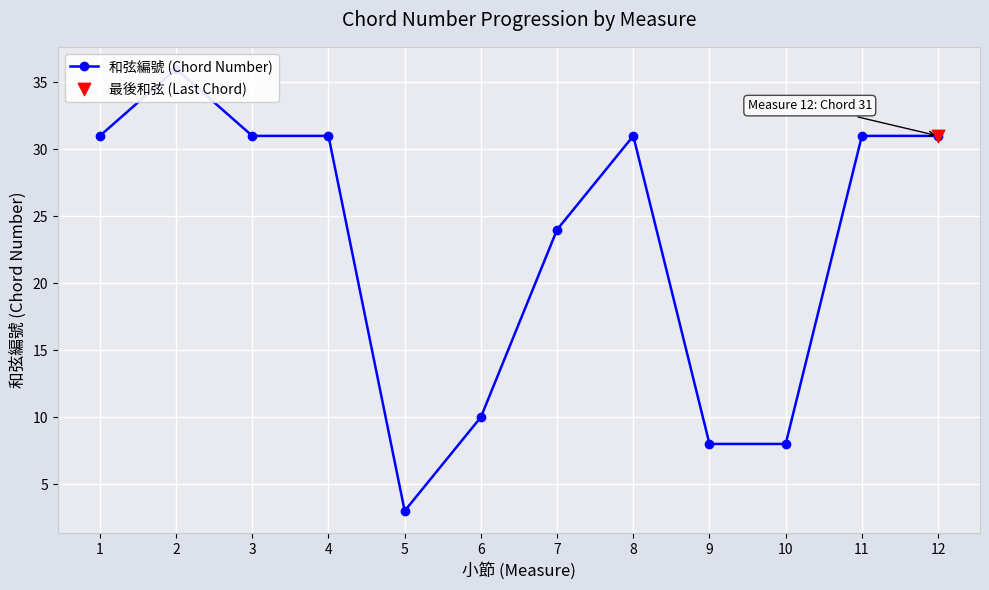

What is the ratio of the value at 5 to the value at 6?

0.3